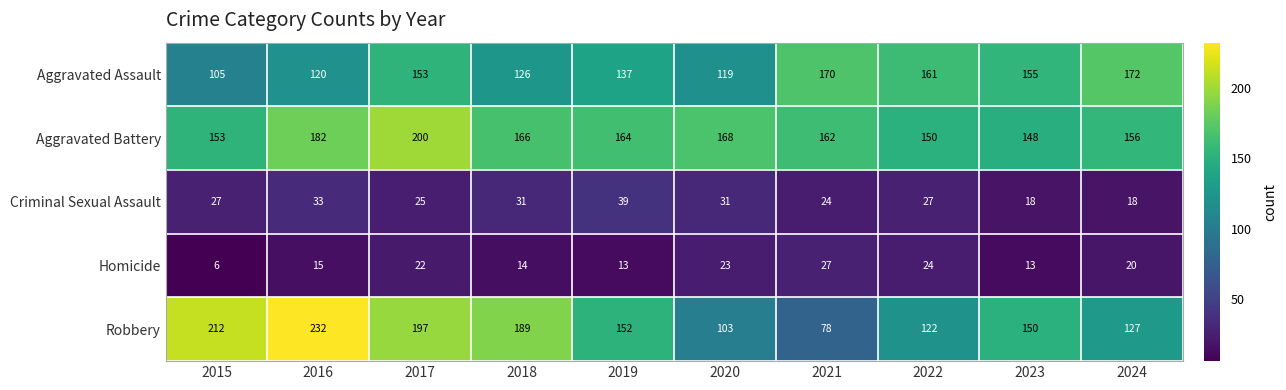

Which category has the highest value across all series?

2016